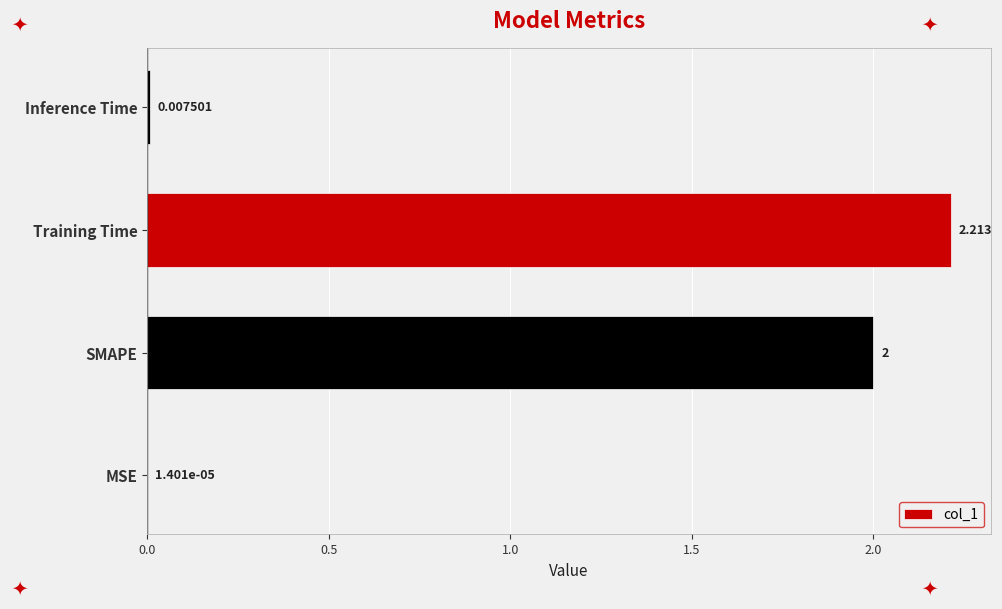

Which label corresponds to the largest value in the chart?

Training Time